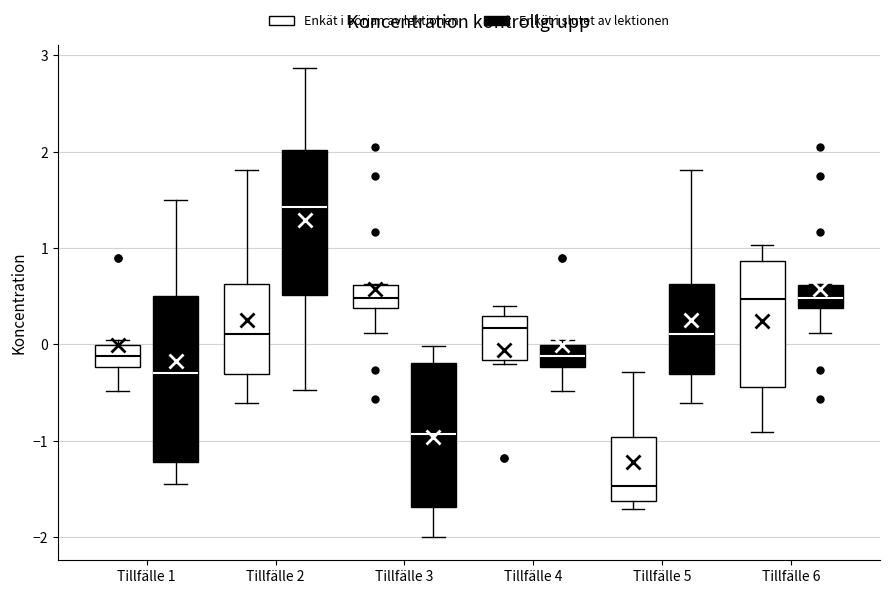

Which box is the tallest, from its lower edge to its upper edge?

Tillfälle 1 (Enkät i slutet av lektionen)